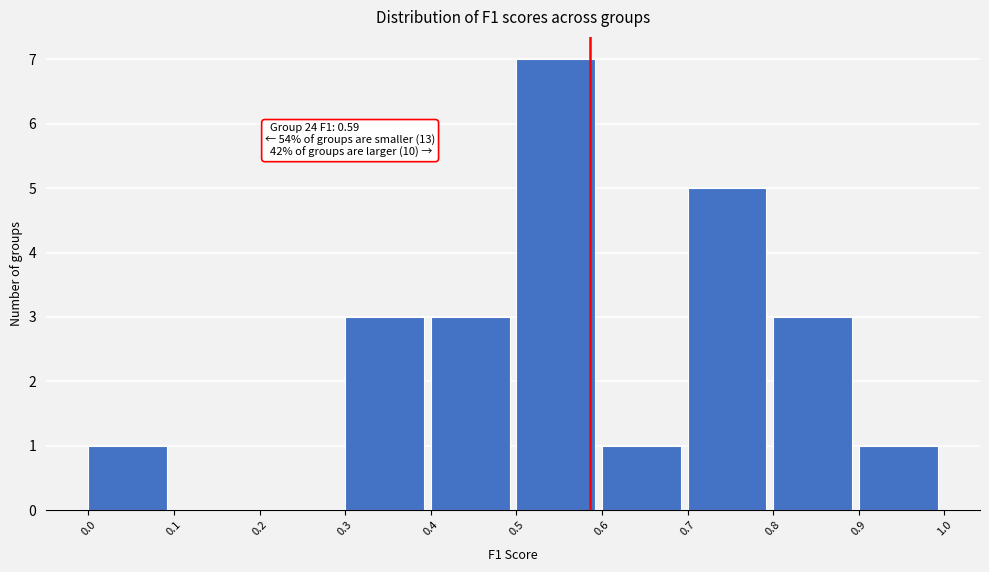

Over which range of the x-axis is the bar tallest?

0.5 to 0.6